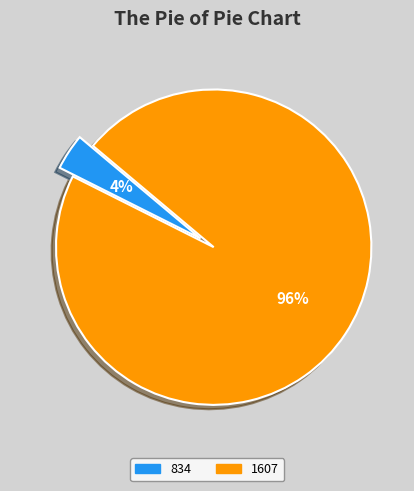

To the nearest percent, what portion does 1607 represent?

96%